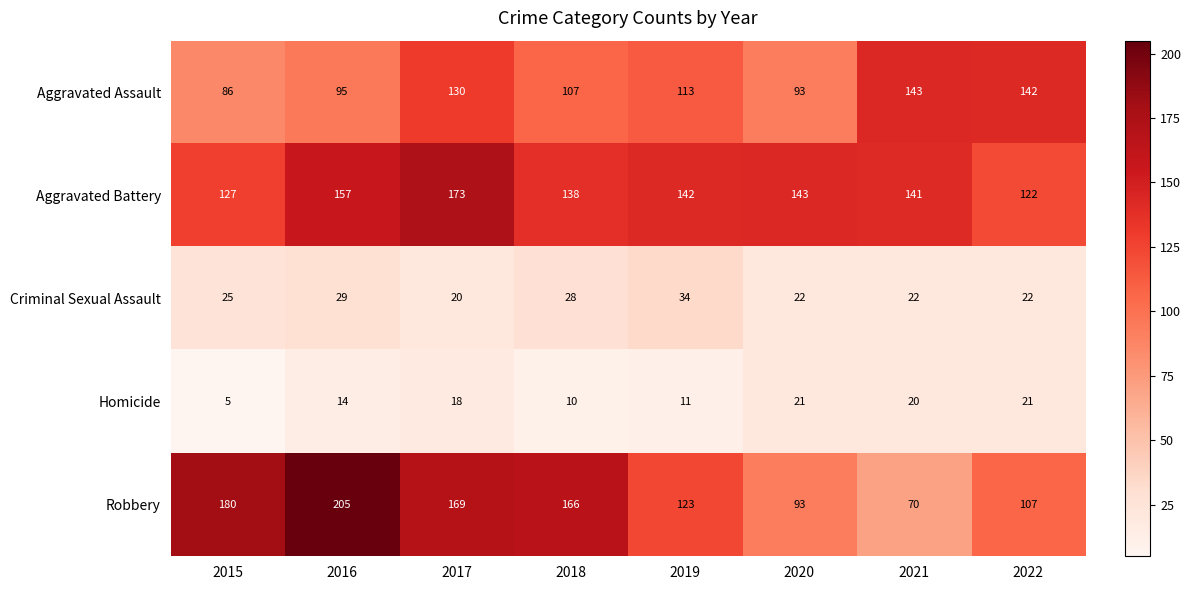

At which category does the chart reach its minimum across all series?

2015